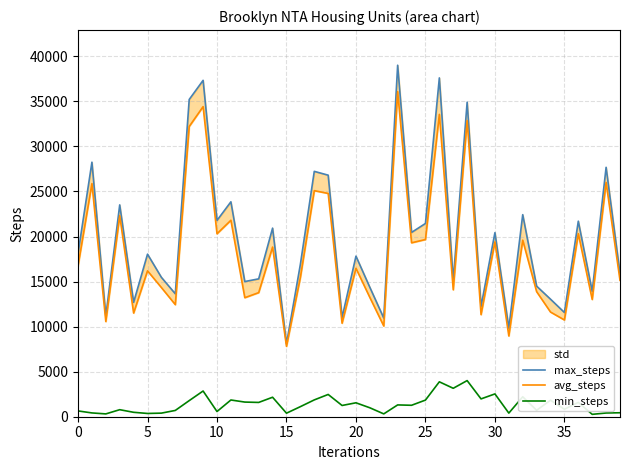

True or false: avg_steps has more than 0 interior local peaks.

True